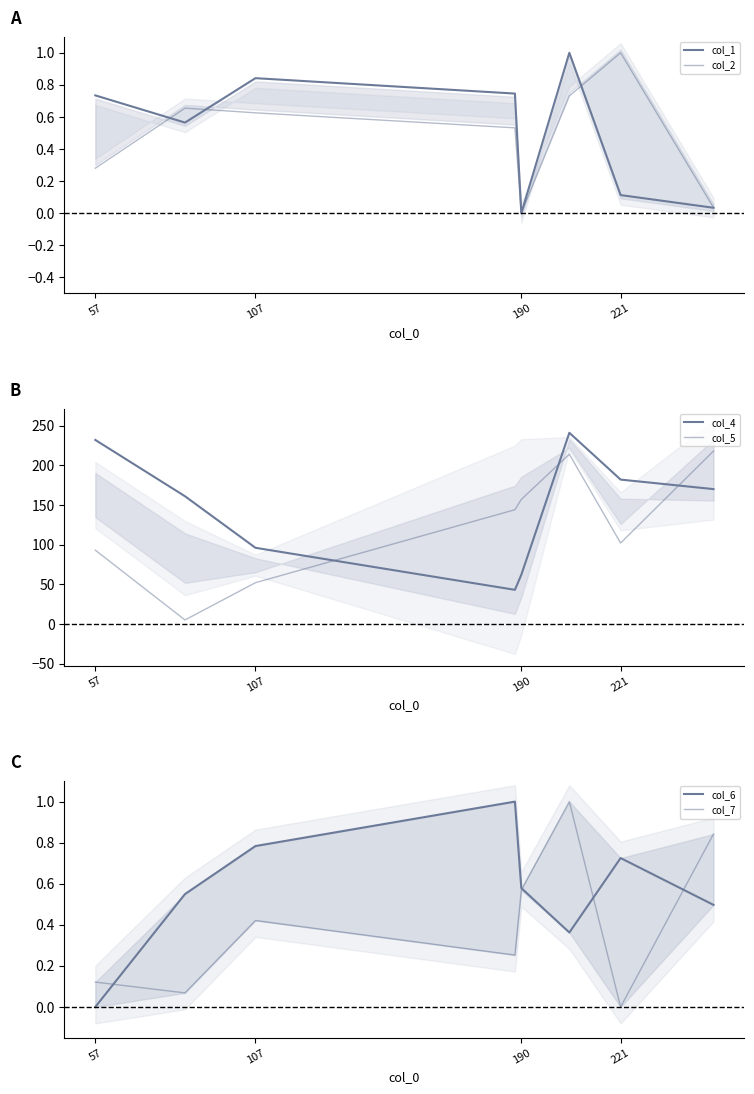

Where does the col_5 series first go above 144?

190